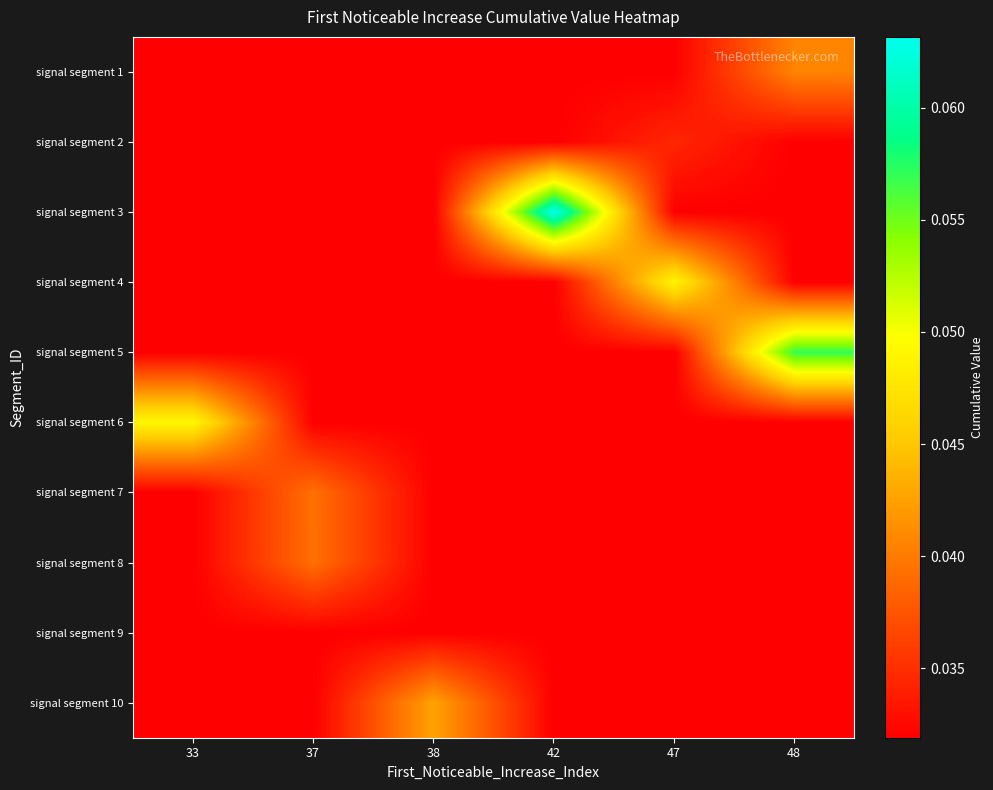

Rank the series by their maximum value, from lowest to highest.

signal segment 9, signal segment 2, signal segment 8, signal segment 7, signal segment 1, signal segment 10, signal segment 4, signal segment 6, signal segment 5, signal segment 3